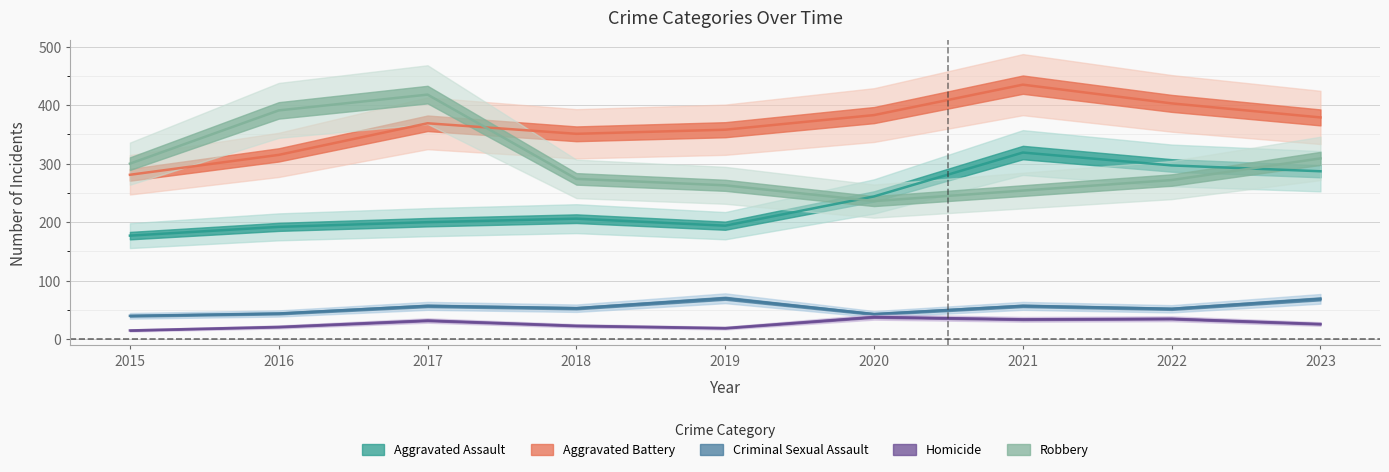

What is the total value across all series at 2015?

813